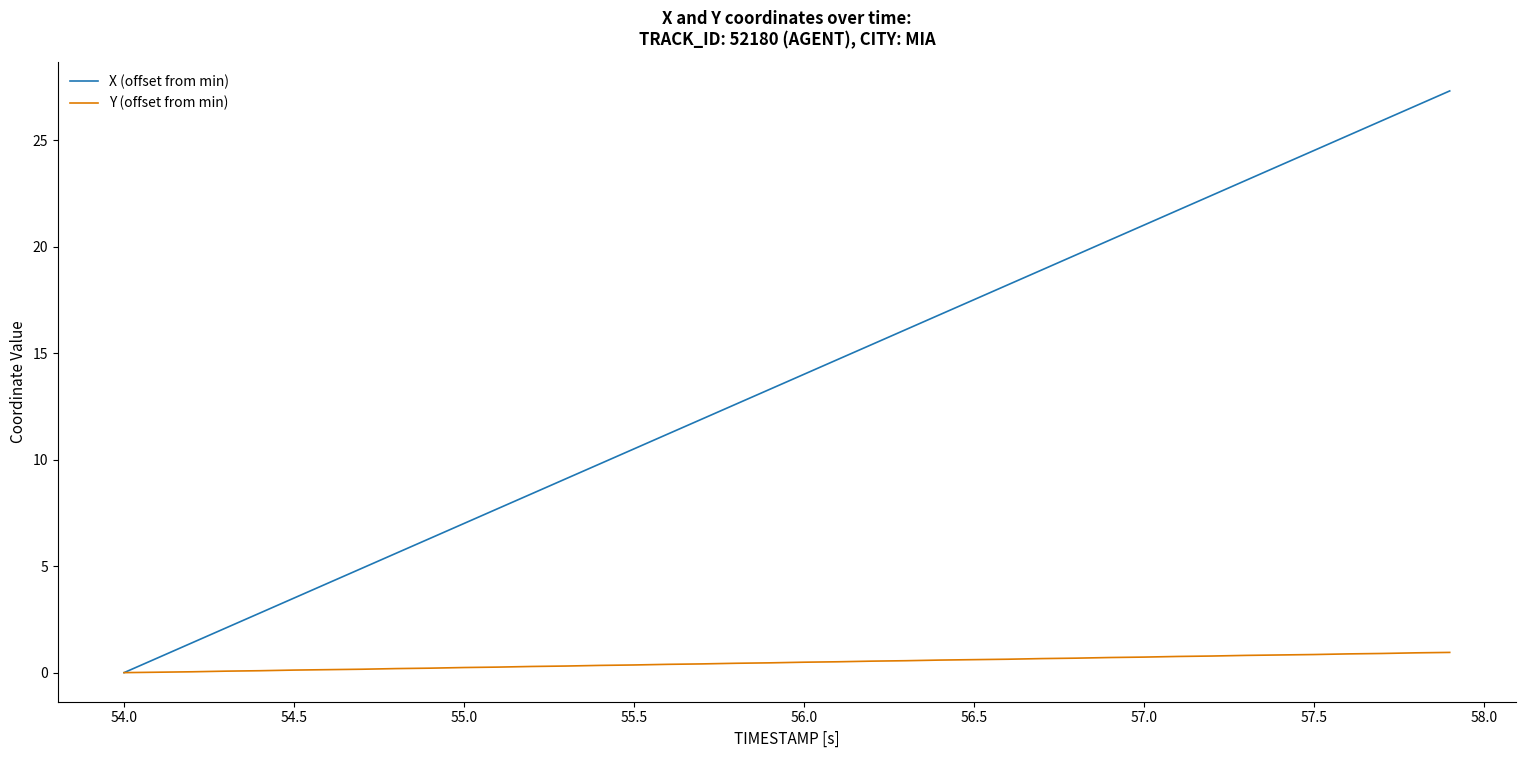

What is the maximum value shown in the chart?

27.3